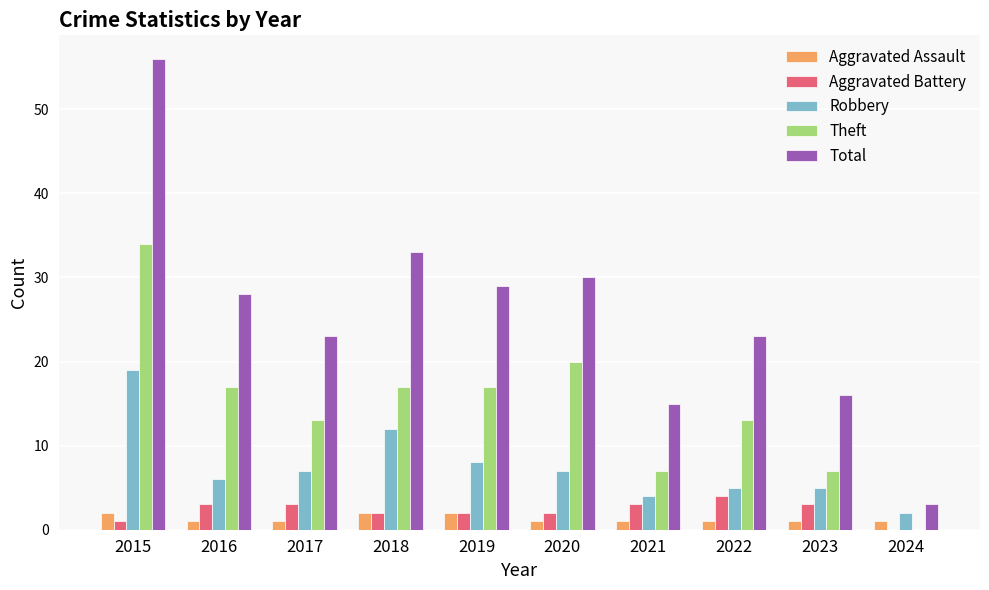

What is the sum of the Theft values at 2023 and 2020?

27